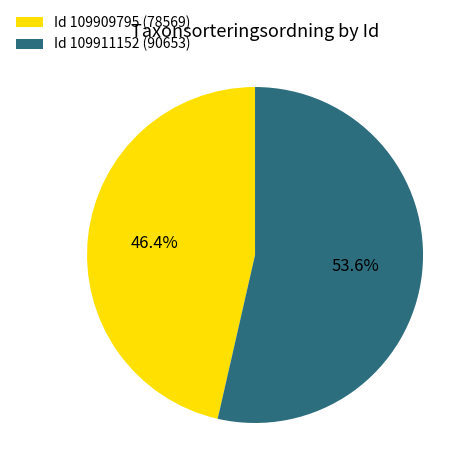

Combined, do Id 109909795 (78569) and Id 109911152 (90653) account for over 50%?

Yes